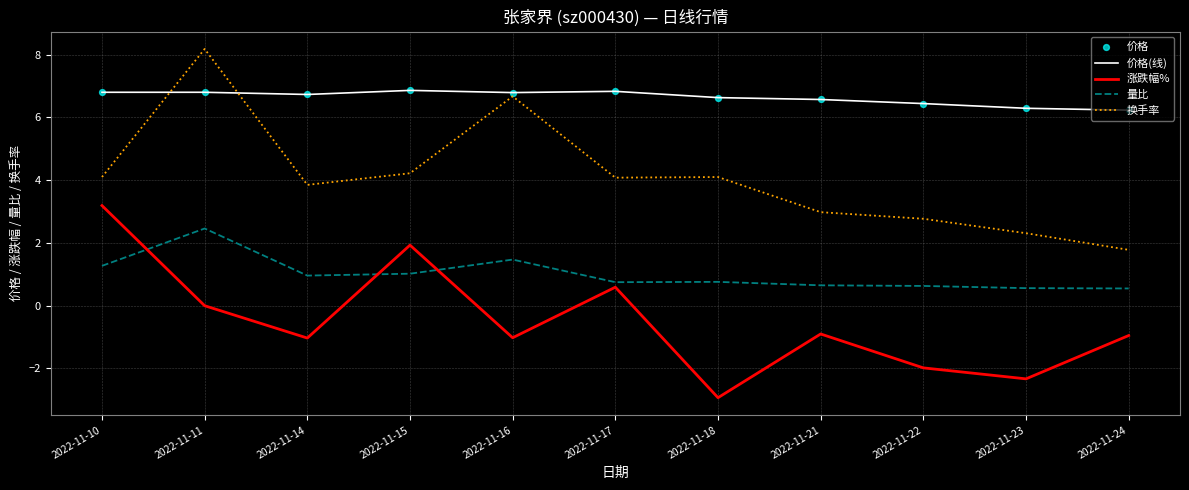

Which series changed the most between 2022-11-14 and 2022-11-17?

涨跌幅%